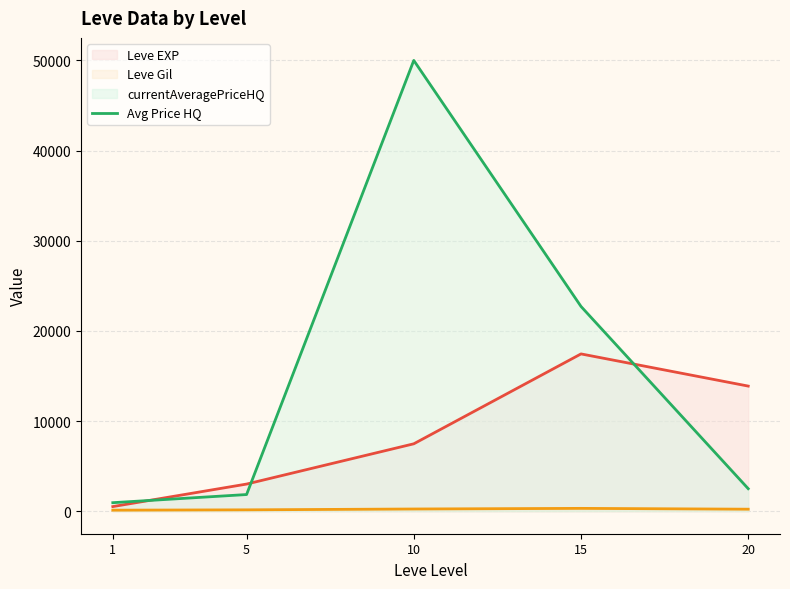

What is the greatest value displayed?

50000.0